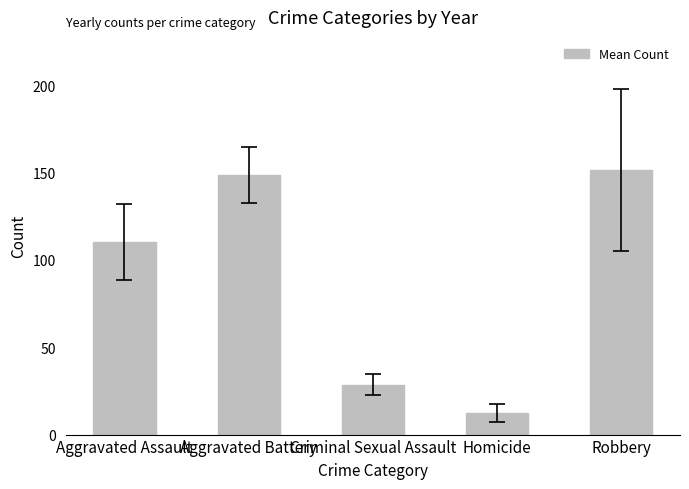

Rank the categories by value from lowest to highest.

Homicide, Criminal Sexual Assault, Aggravated Assault, Aggravated Battery, Robbery